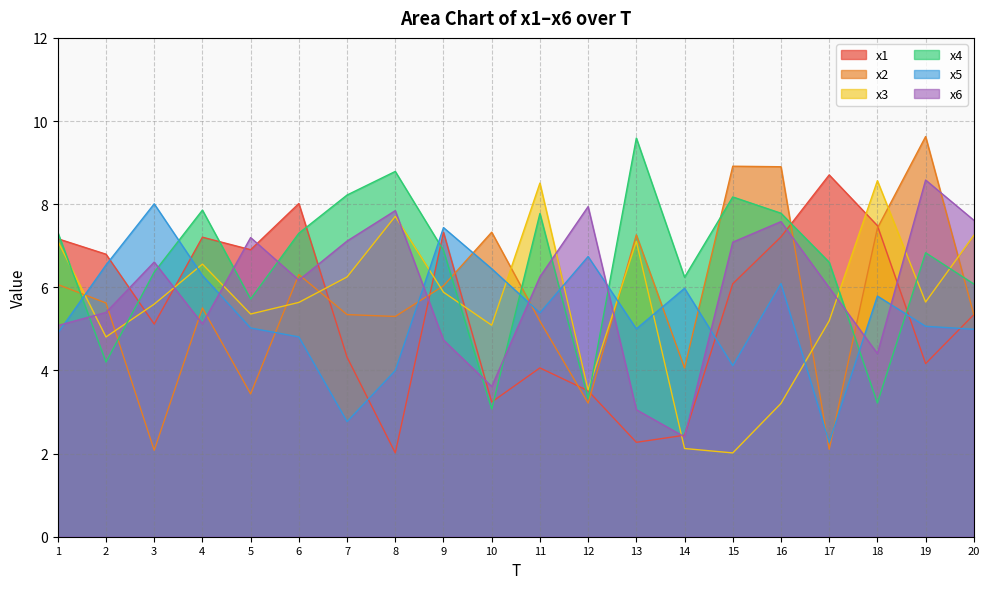

Reading left to right, what are all the values shown in this chart?

x1: 1=7.2	2=6.8	3=5.1	4=7.2	5=6.9	6=8.0	7=4.3	8=2.0	9=7.3	10=3.2	11=4.1	12=3.5	13=2.3	14=2.4	15=6.1	16=7.2	17=8.7	18=7.5	19=4.2	20=5.3
x2: 1=6.1	2=5.6	3=2.1	4=5.5	5=3.4	6=6.3	7=5.3	8=5.3	9=6.0	10=7.3	11=5.2	12=3.2	13=7.3	14=4.1	15=8.9	16=8.9	17=2.1	18=7.4	19=9.6	20=5.3
x3: 1=7.1	2=4.8	3=5.6	4=6.6	5=5.4	6=5.6	7=6.2	8=7.7	9=5.9	10=5.1	11=8.5	12=3.5	13=7.1	14=2.1	15=2.0	16=3.2	17=5.2	18=8.6	19=5.6	20=7.2
x4: 1=7.3	2=4.2	3=6.4	4=7.9	5=5.7	6=7.3	7=8.2	8=8.8	9=6.9	10=3.1	11=7.8	12=3.3	13=9.6	14=6.2	15=8.2	16=7.8	17=6.6	18=3.2	19=6.8	20=6.1
x5: 1=4.9	2=6.5	3=8.0	4=6.3	5=5.0	6=4.8	7=2.8	8=4.0	9=7.4	10=6.4	11=5.4	12=6.7	13=5.0	14=6.0	15=4.1	16=6.1	17=2.3	18=5.8	19=5.1	20=5.0
x6: 1=5.1	2=5.4	3=6.6	4=5.1	5=7.2	6=6.2	7=7.1	8=7.8	9=4.7	10=3.6	11=6.3	12=7.9	13=3.1	14=2.4	15=7.1	16=7.6	17=6.0	18=4.4	19=8.6	20=7.6